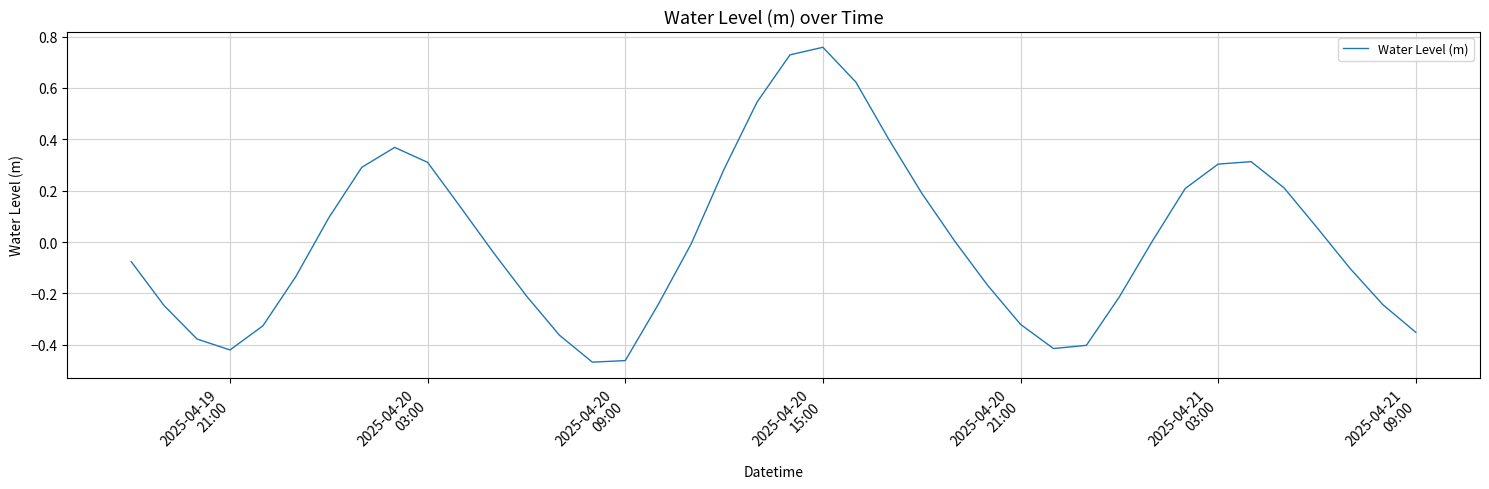

What is the smallest value displayed?

-0.5